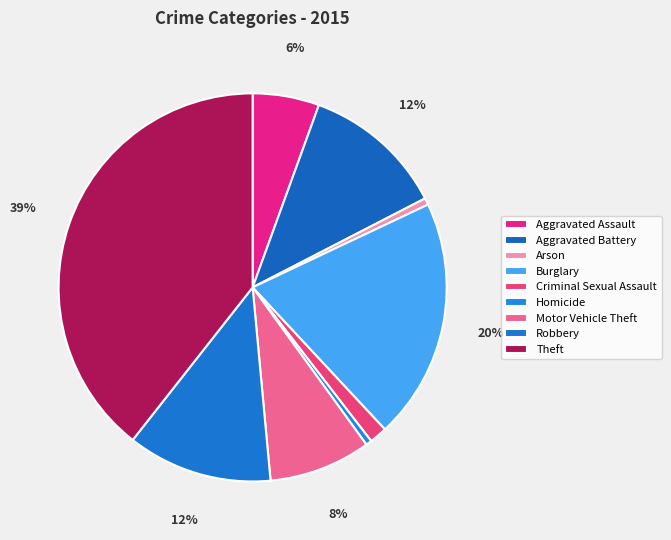

To the nearest percent, what portion does Burglary represent?

20%